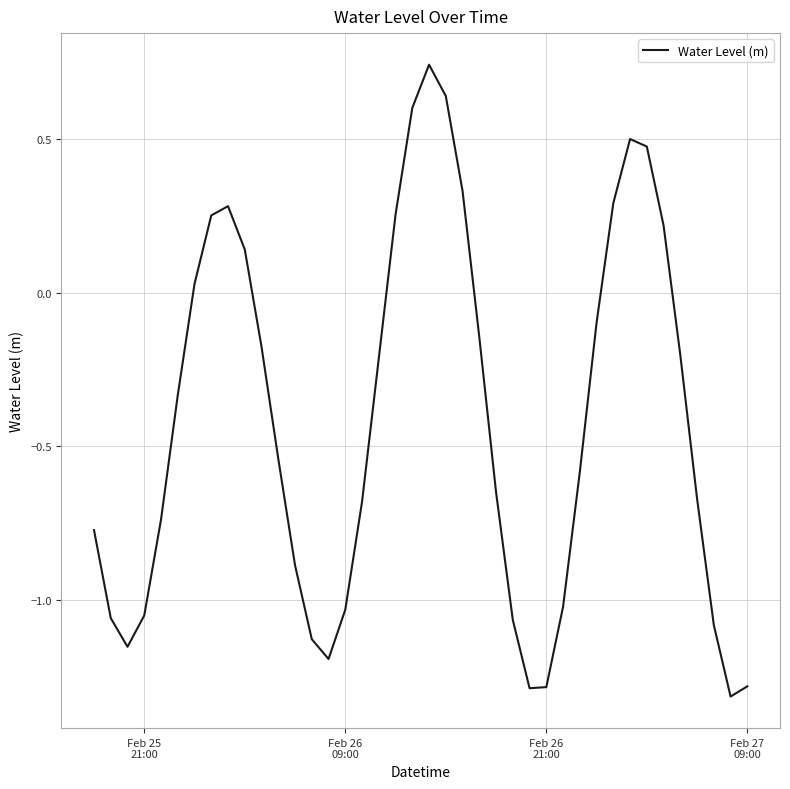

What is the difference between the maximum and minimum values?

2.1